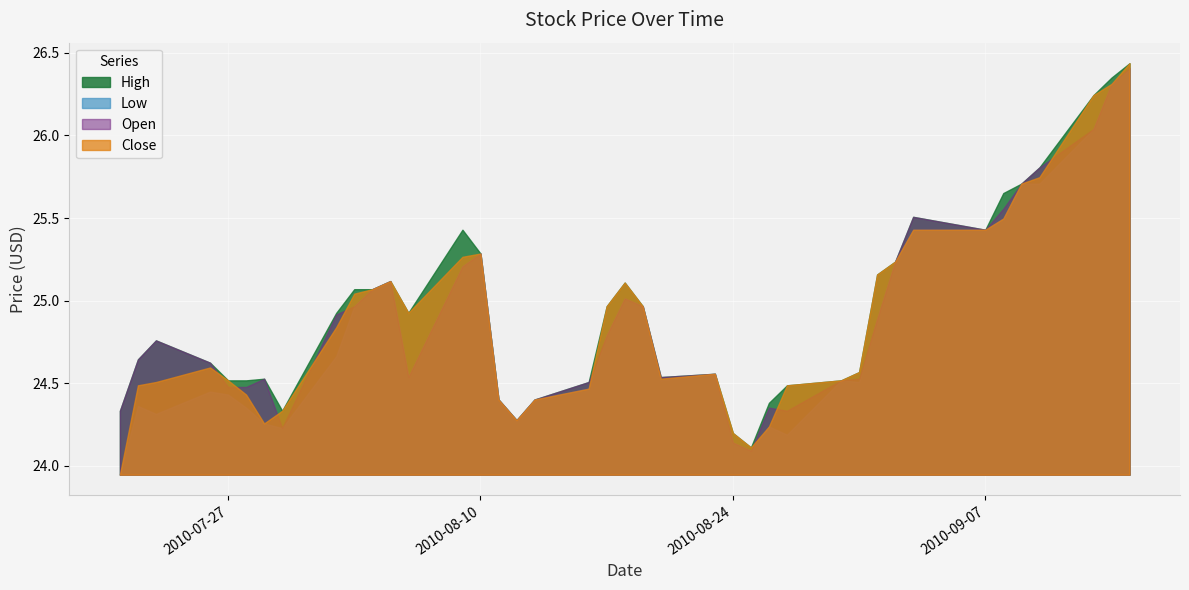

What is the total value across all series at 2010-08-24?

96.7